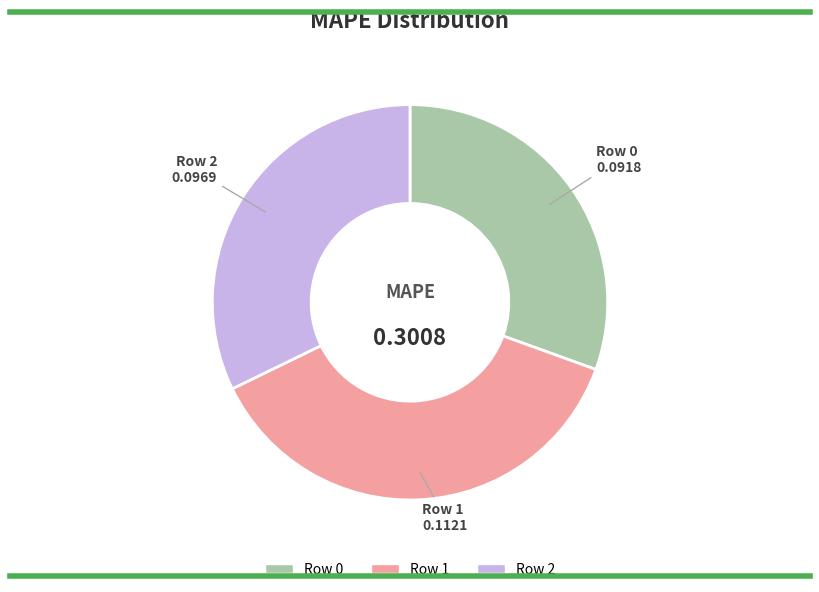

Is the sum of Row 1 and Row 2 greater than half?

Yes